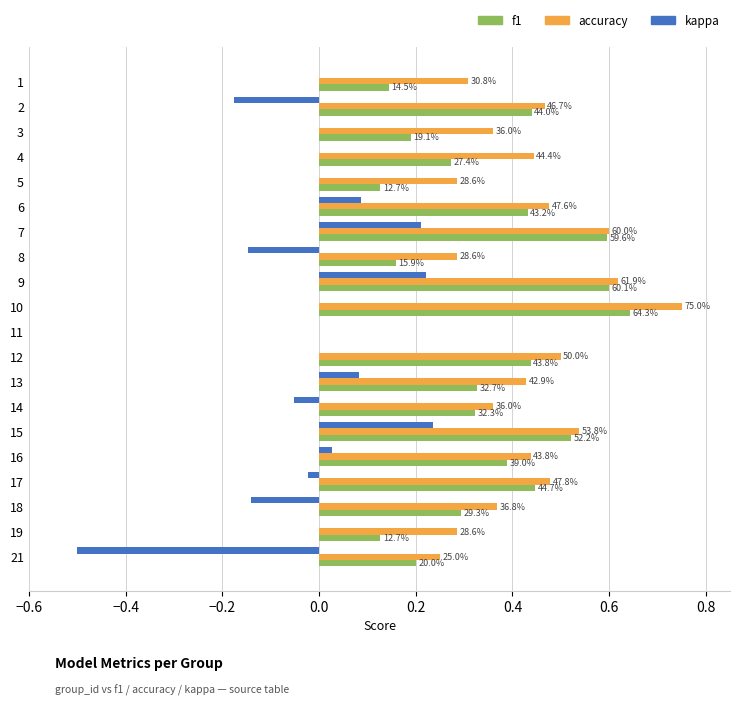

What are all the series names shown in the legend?

f1, accuracy, kappa